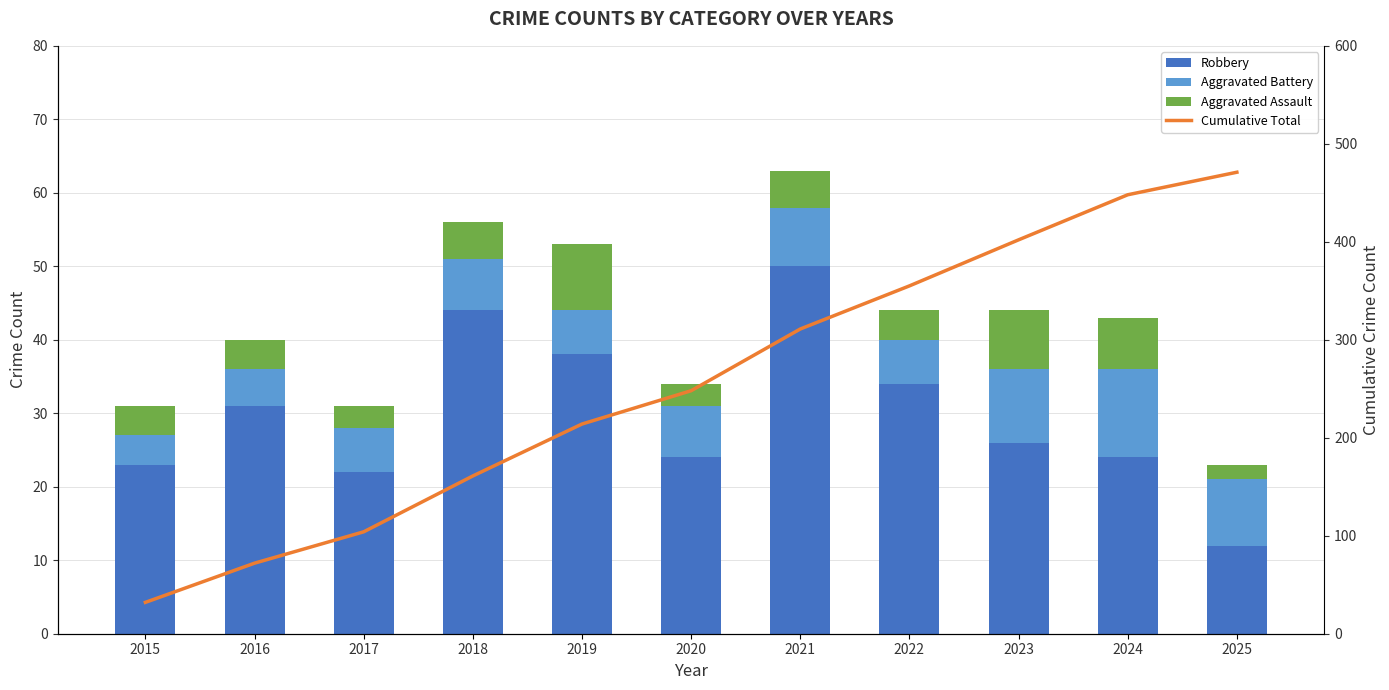

What is the minimum value for Robbery?

12